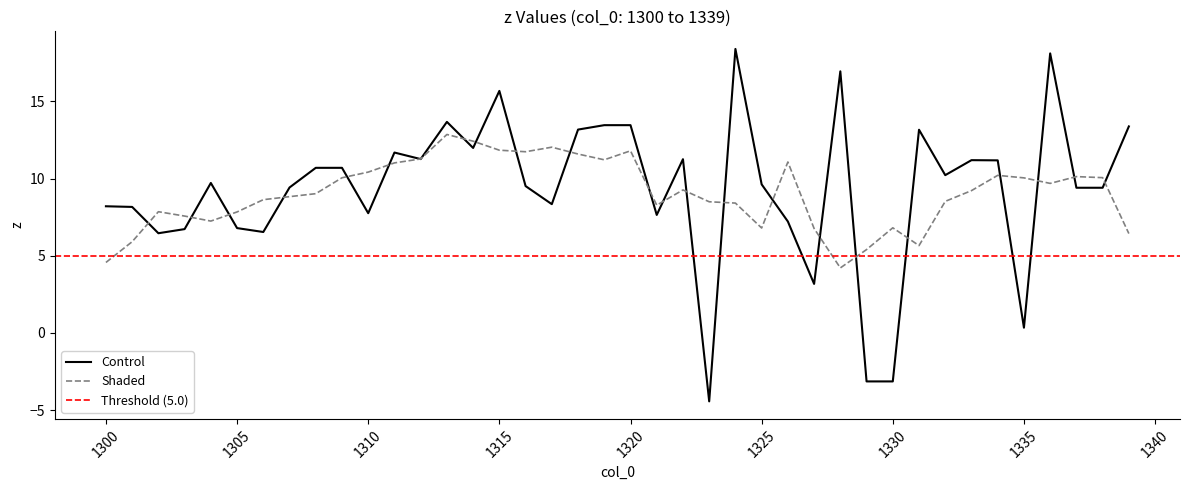

What is the value of the 18th point from the left?

8.3